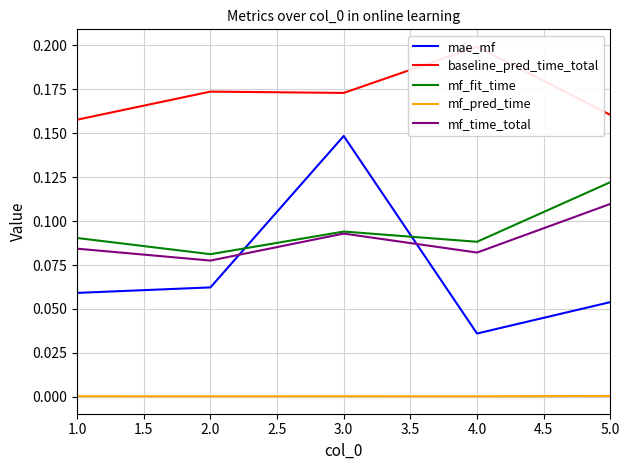

What is the highest value of the mf_fit_time series?

0.1